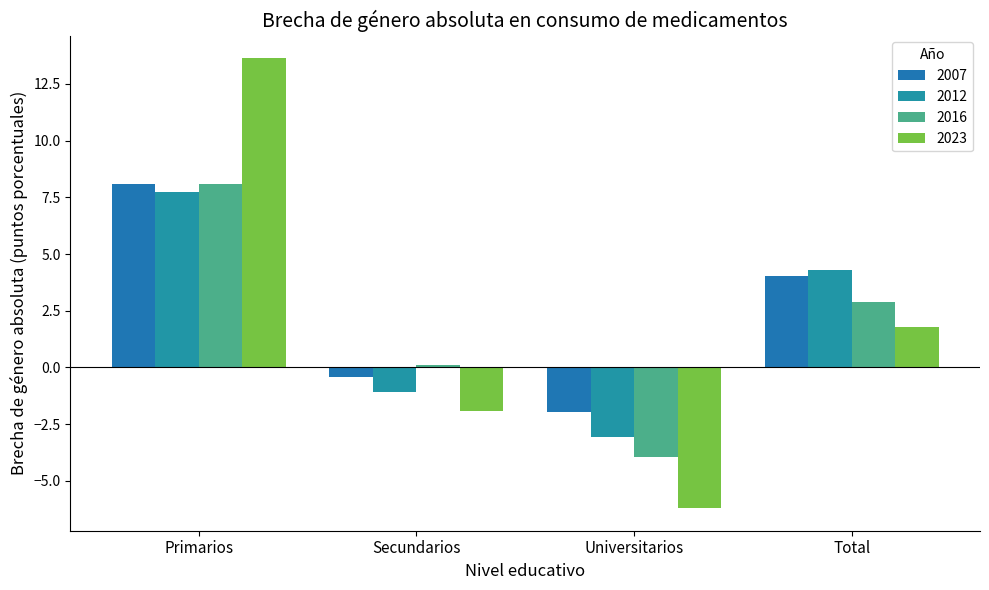

What is the label of the 4th bar from the left?

Total